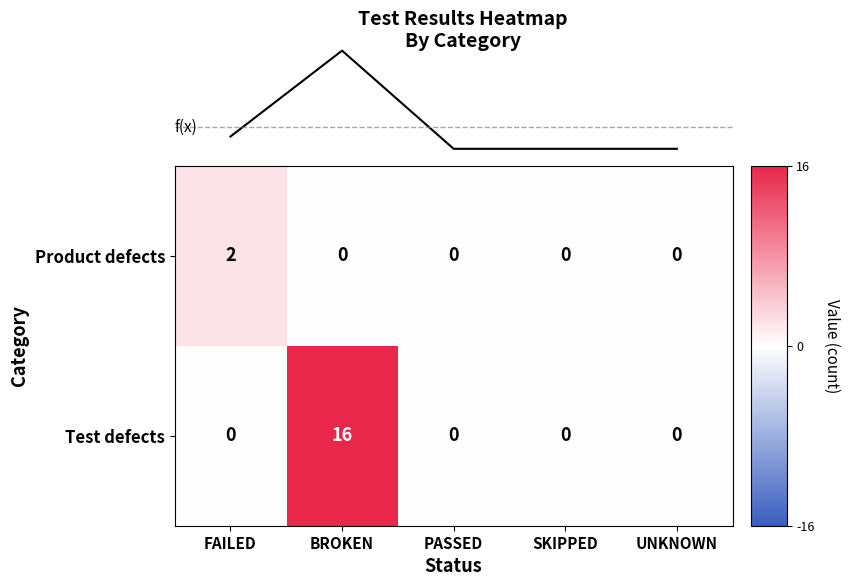

How many Product defects values are between 0 and 1?

4